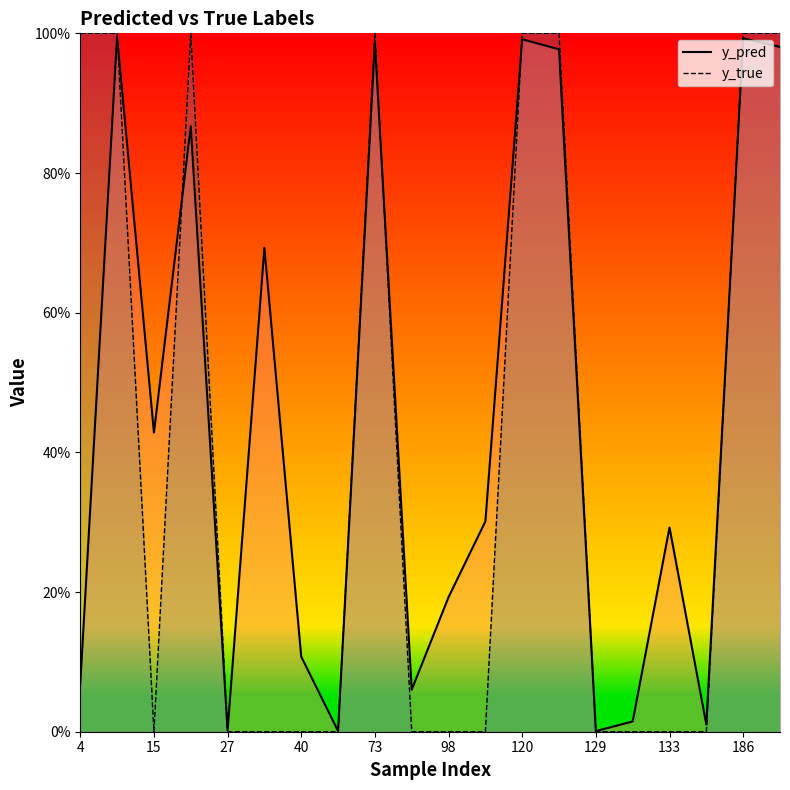

True or false: y_pred and y_true cross at least once.

True